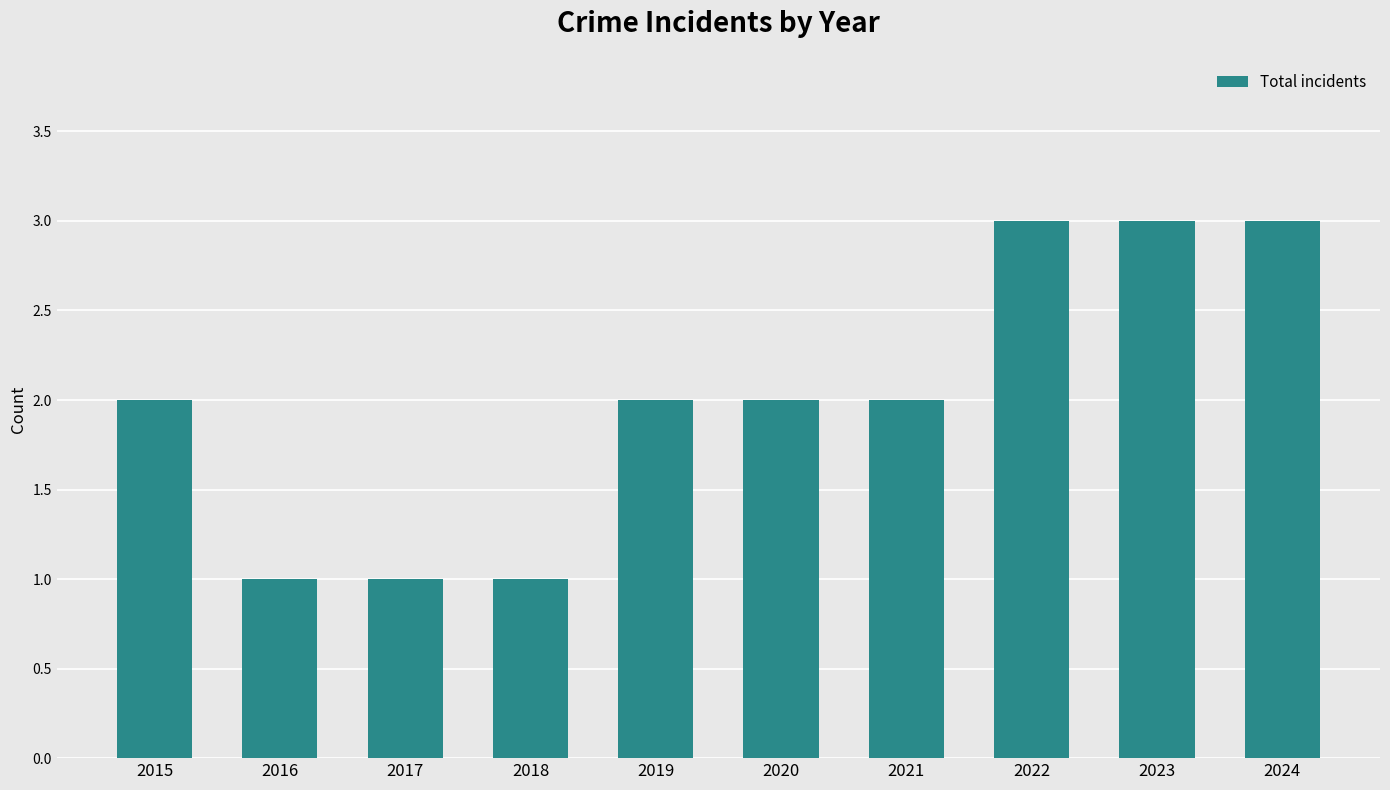

What is the difference between the values at 2016 and 2021?

1